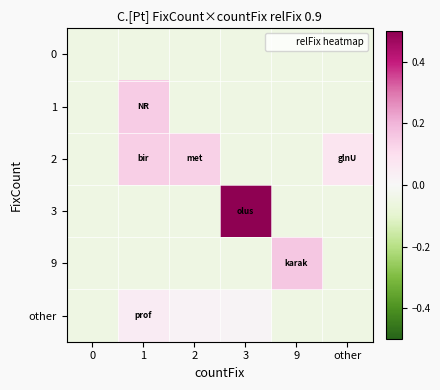

Reading left to right, extract all data points from this chart.

0: 0=-0.1	1=-0.1	2=-0.1	3=-0.1	9=-0.1	other=-0.1
1: 0=-0.1	1=0.1	2=-0.1	3=-0.1	9=-0.1	other=-0.1
2: 0=-0.1	1=0.1	2=0.1	3=-0.1	9=-0.1	other=0.1
3: 0=-0.1	1=-0.1	2=-0.1	3=0.5	9=-0.1	other=-0.1
9: 0=-0.1	1=-0.1	2=-0.1	3=-0.1	9=0.2	other=-0.1
other: 0=-0.1	1=0.0	2=0.0	3=0.0	9=-0.1	other=-0.1